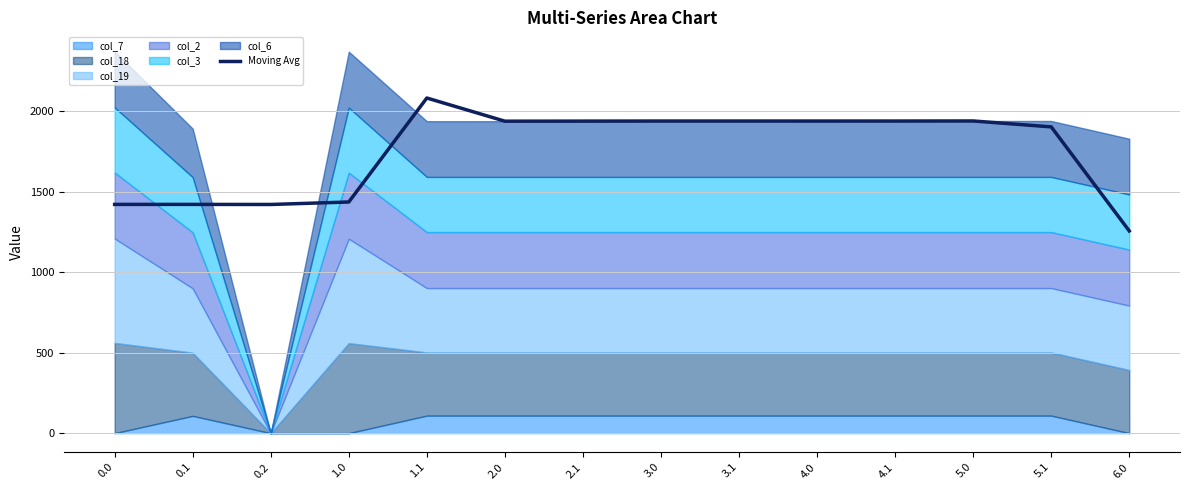

What is the minimum value for Moving Avg?

1256.6